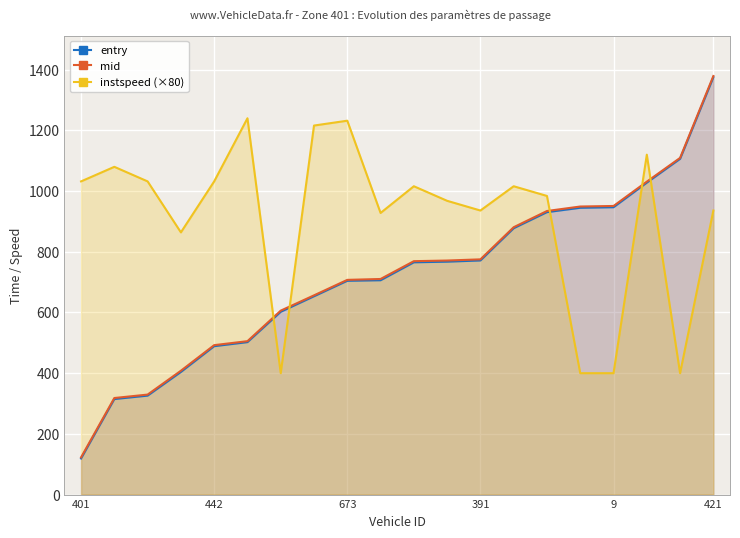

Where is entry nearest to the value 747?

10